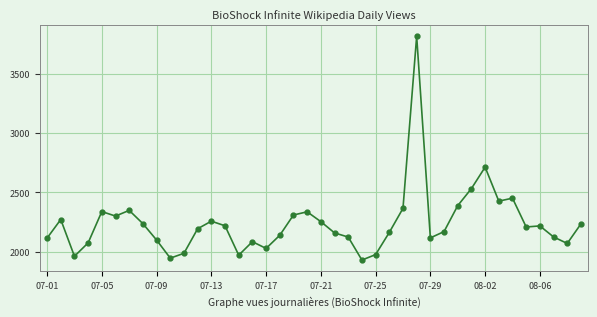

What is the difference between the maximum and minimum values?

1888